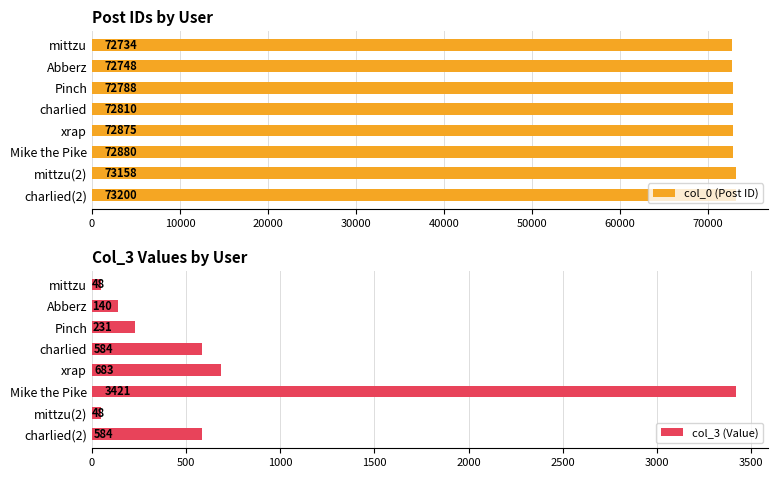

What is the maximum value for col_3 (Value)?

3421